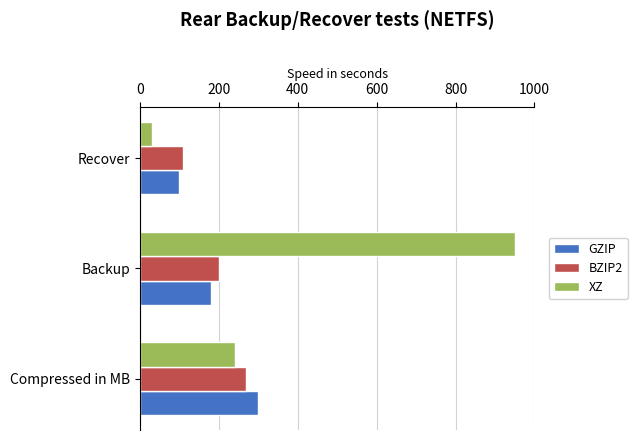

Between Compressed in MB and Backup, which series saw the biggest shift?

XZ